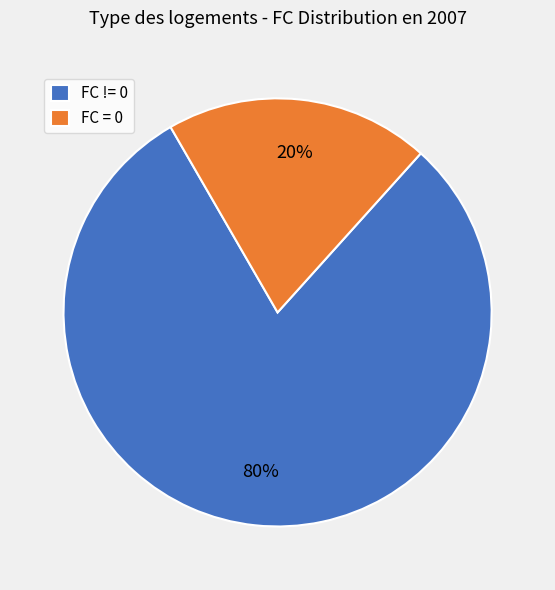

What percentage is the FC != 0 slice, to the nearest percent?

80%